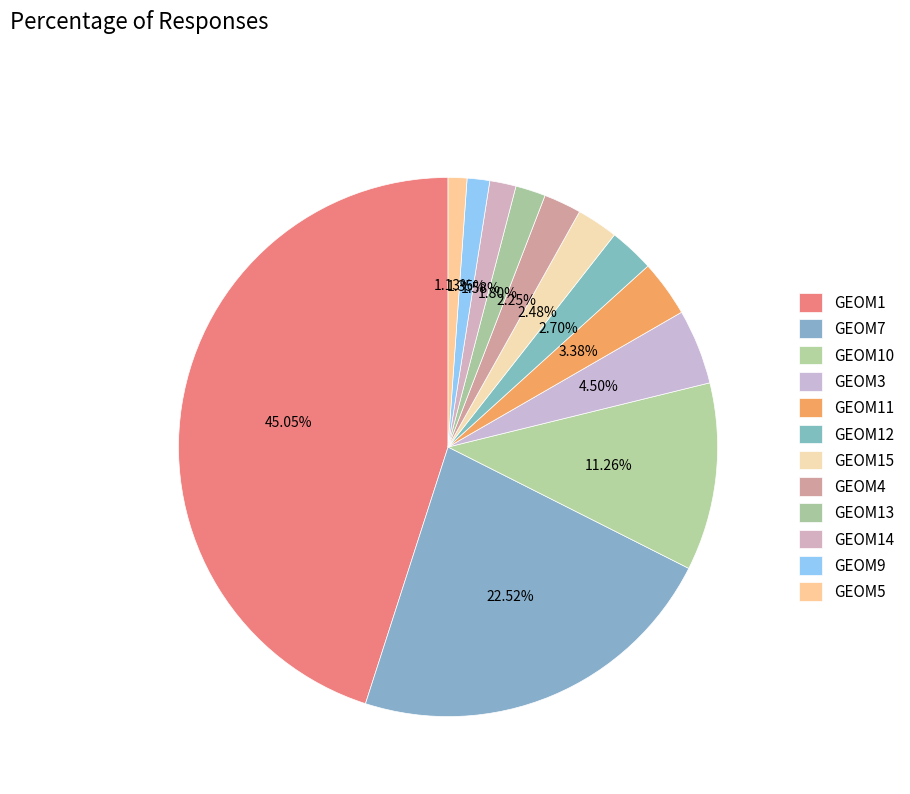

Rank the categories by value from lowest to highest.

GEOM5, GEOM9, GEOM14, GEOM13, GEOM4, GEOM15, GEOM12, GEOM11, GEOM3, GEOM10, GEOM7, GEOM1